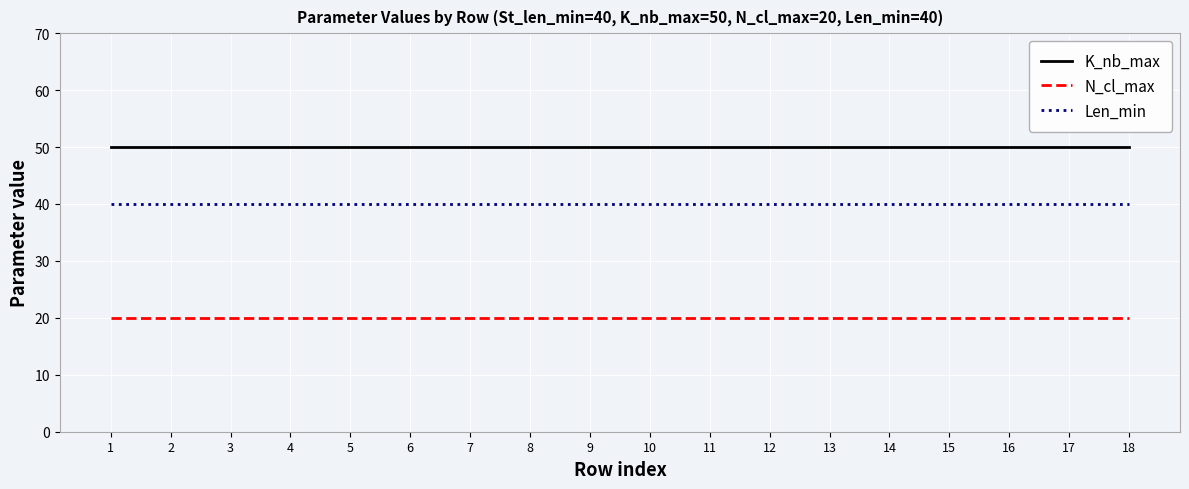

Reading left to right, extract all data points from this chart.

K_nb_max: 1=50	2=50	3=50	4=50	5=50	6=50	7=50	8=50	9=50	10=50	11=50	12=50	13=50	14=50	15=50	16=50	17=50	18=50
N_cl_max: 1=20	2=20	3=20	4=20	5=20	6=20	7=20	8=20	9=20	10=20	11=20	12=20	13=20	14=20	15=20	16=20	17=20	18=20
Len_min: 1=40	2=40	3=40	4=40	5=40	6=40	7=40	8=40	9=40	10=40	11=40	12=40	13=40	14=40	15=40	16=40	17=40	18=40